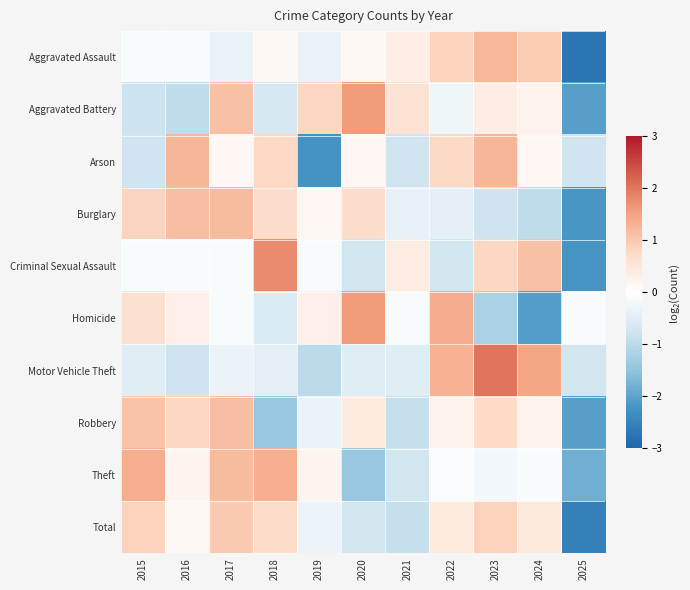

Which series changed the most between 2020 and 2025?

Aggravated Battery